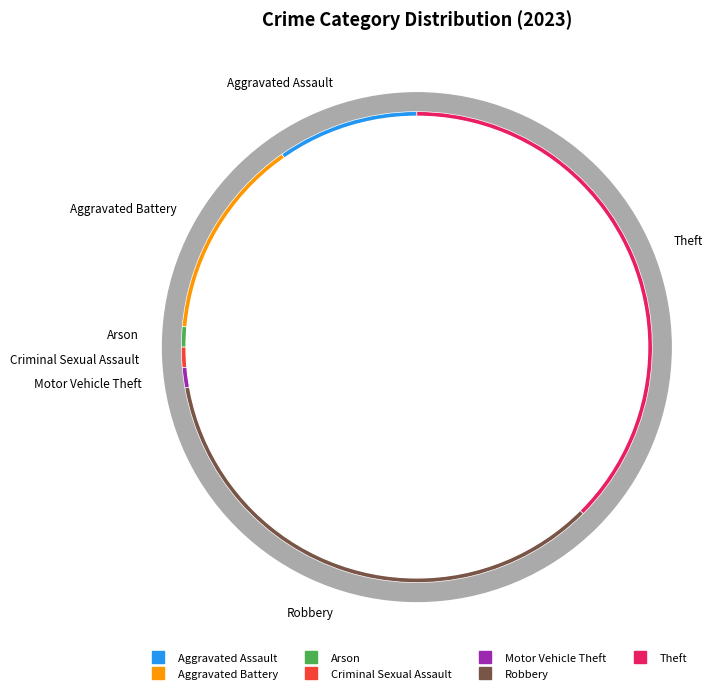

Is the sum of Aggravated Assault and Aggravated Battery greater than half?

No